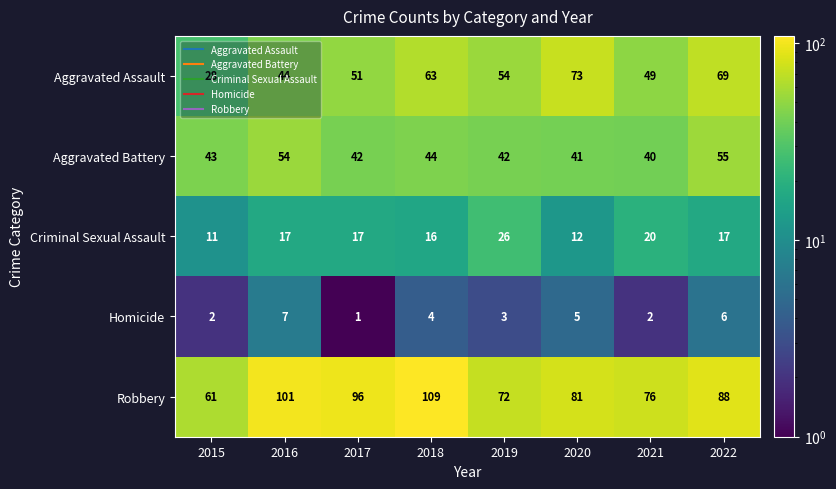

Which series has the largest range (max minus min)?

Robbery